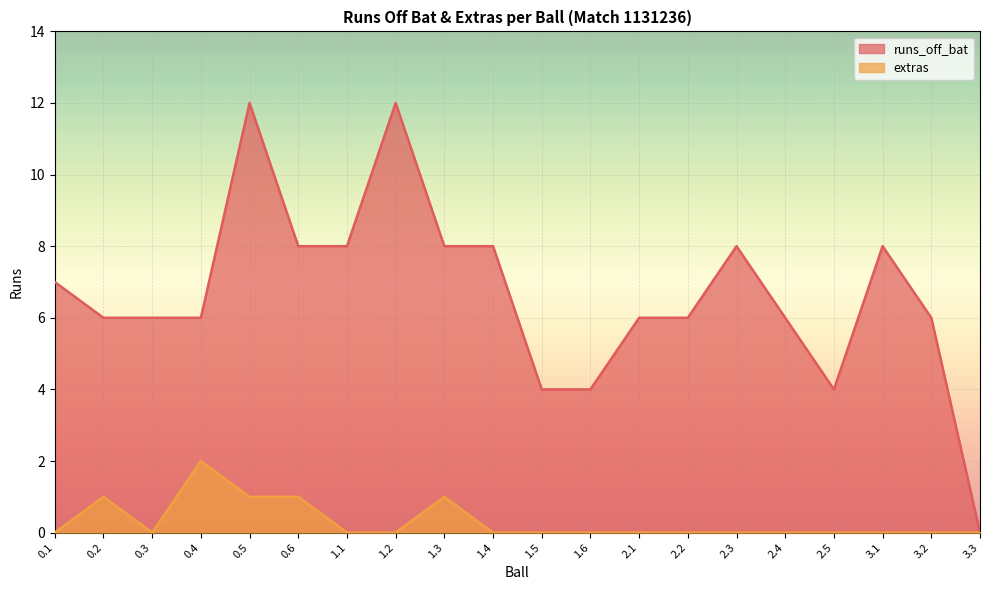

Rank the series by their maximum value, from lowest to highest.

extras, runs_off_bat